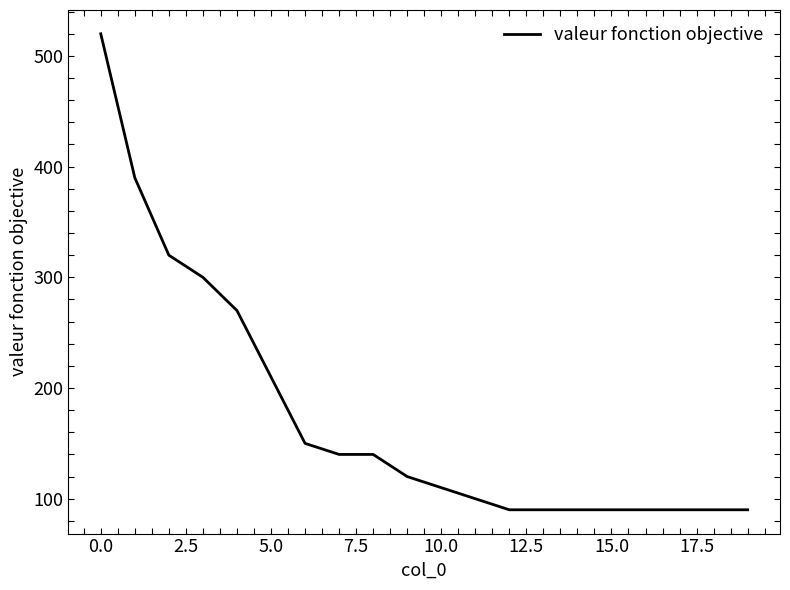

What is the maximum value shown in the chart?

520